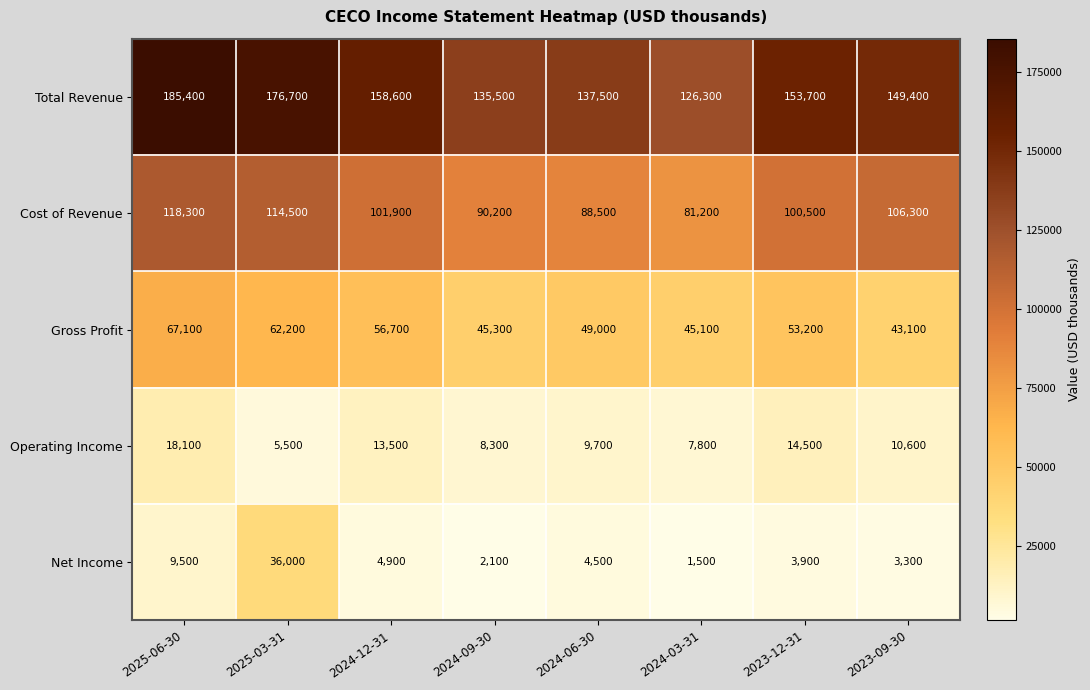

List the labels in order of Gross Profit value, smallest first.

2023-09-30, 2024-03-31, 2024-09-30, 2024-06-30, 2023-12-31, 2024-12-31, 2025-03-31, 2025-06-30